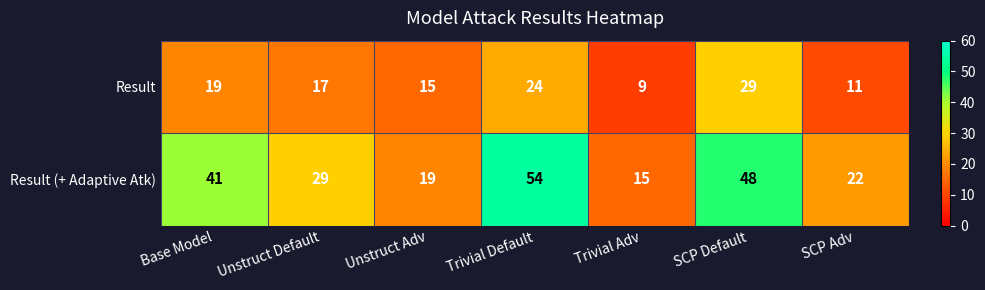

List the series in order of their overall mean, lowest first.

Result, Result (+ Adaptive Atk)